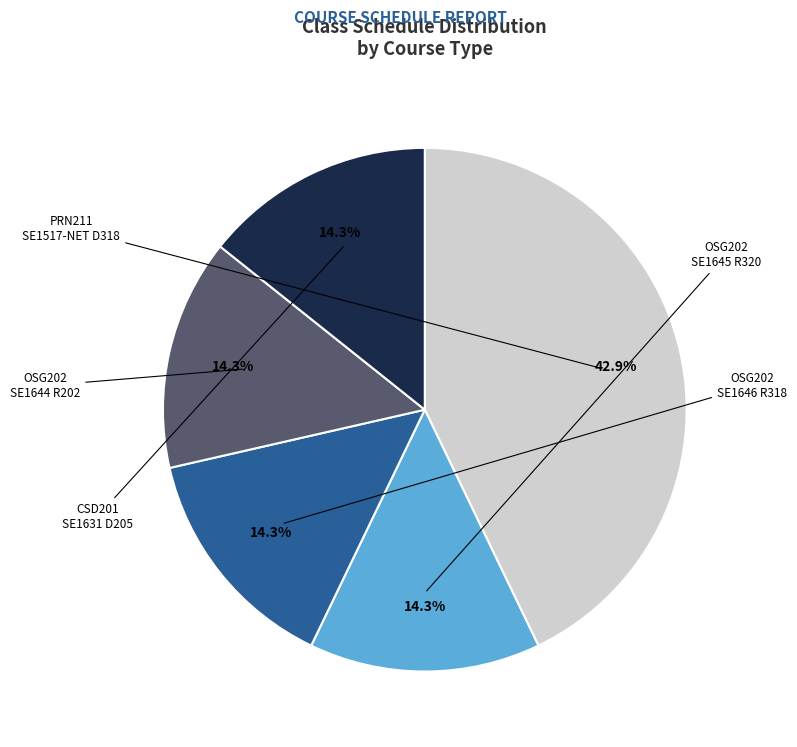

Does any single category account for the majority?

No